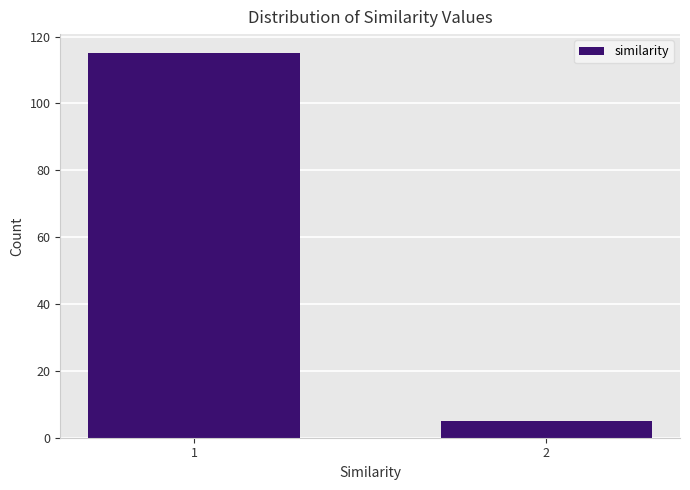

Reading left to right, what are all the values shown in this chart?

1=115	2=5